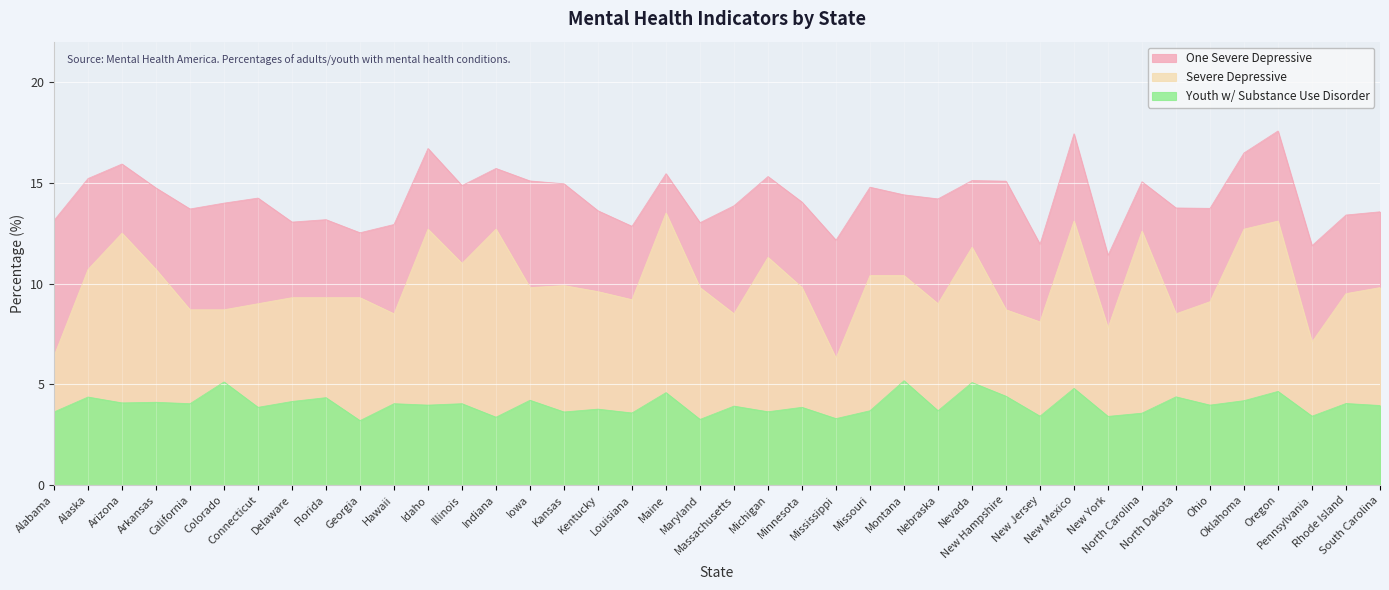

What is the sum of the Severe Depressive values at Idaho and Mississippi?

19.0